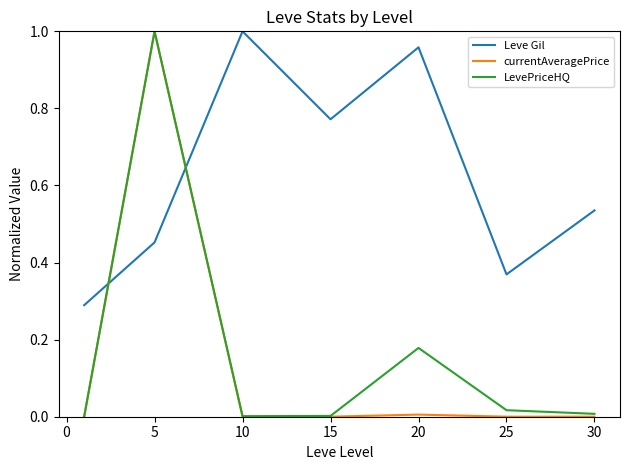

Which series has the widest spread of values?

currentAveragePrice